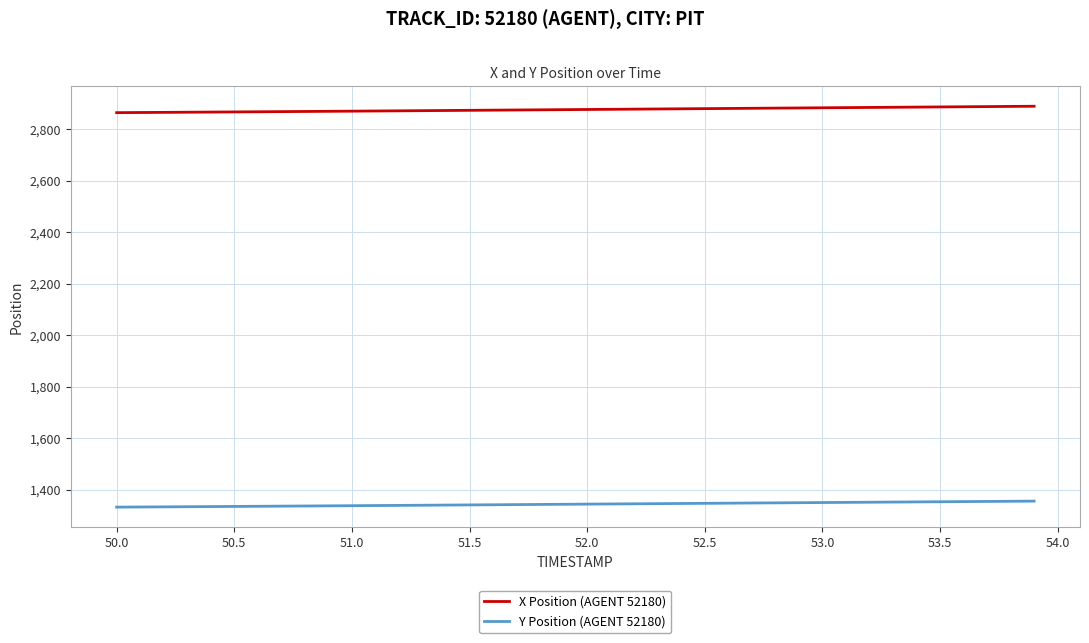

What is the highest value of the Y Position (AGENT 52180) series?

1356.2